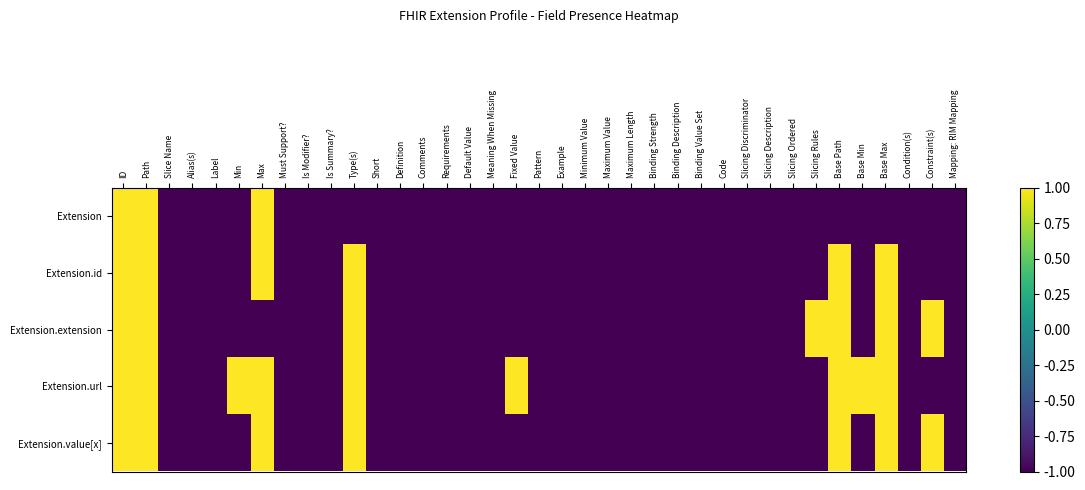

What is the total value across all series at Is Summary??

-5